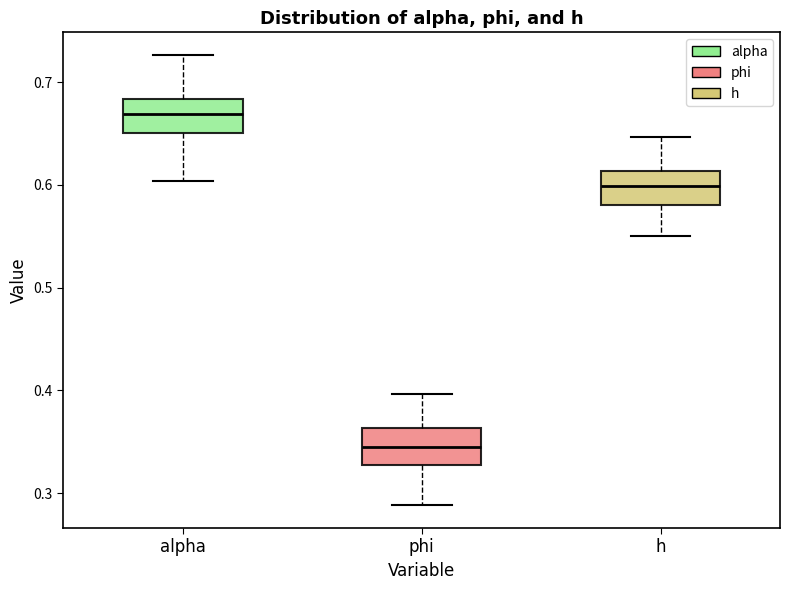

Which box has the lowest median line?

phi